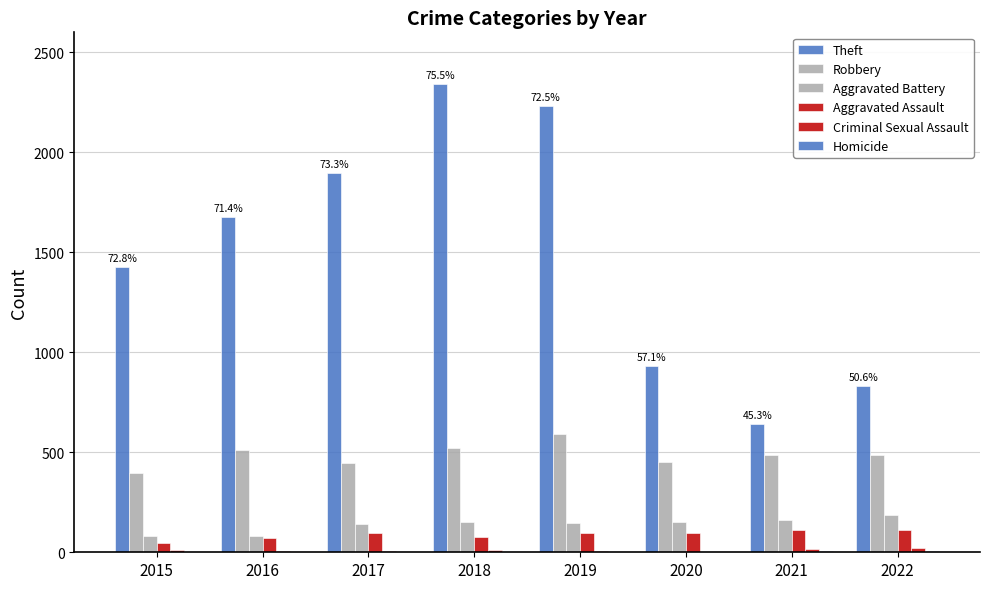

How many series are shown in this chart?

6